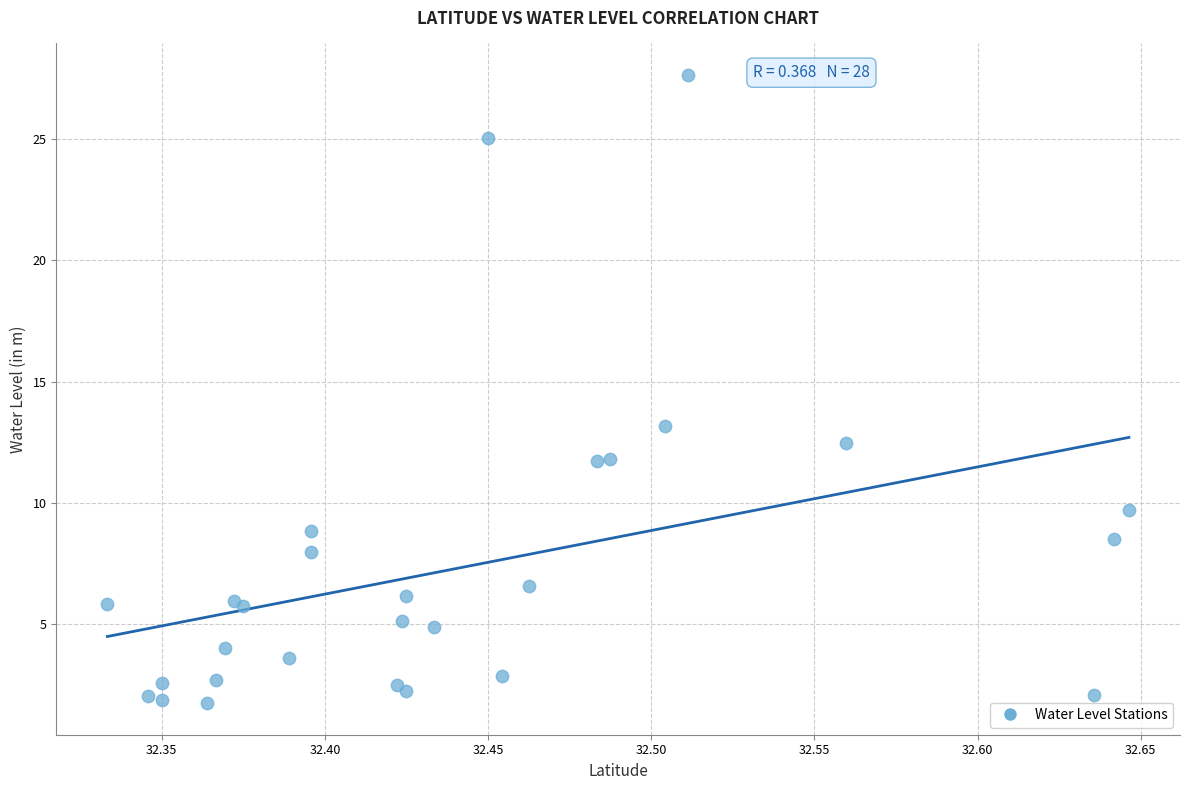

What Y value in the scatter plot is closest to 14?

13.2